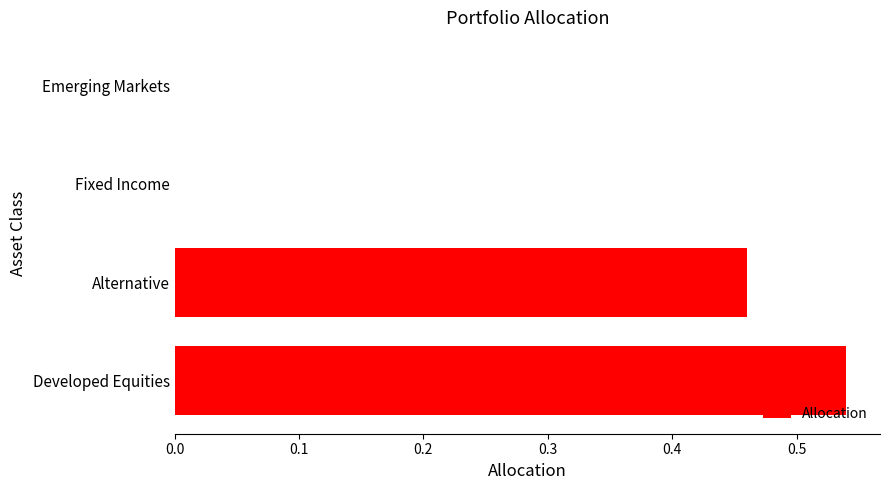

The value at Fixed Income is 0.0. True or false?

True